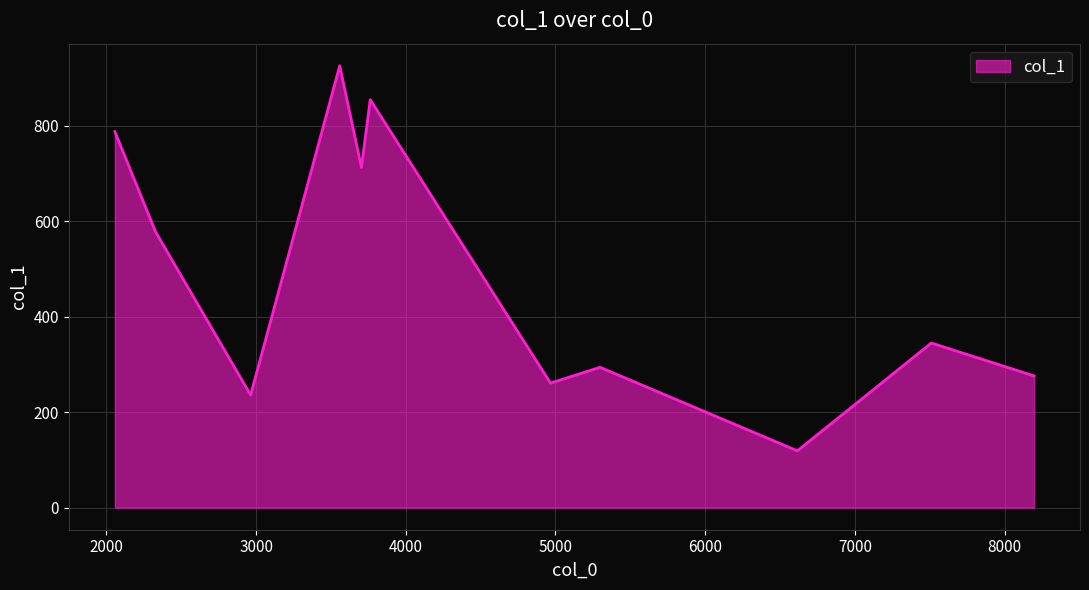

What is the greatest value displayed?

926